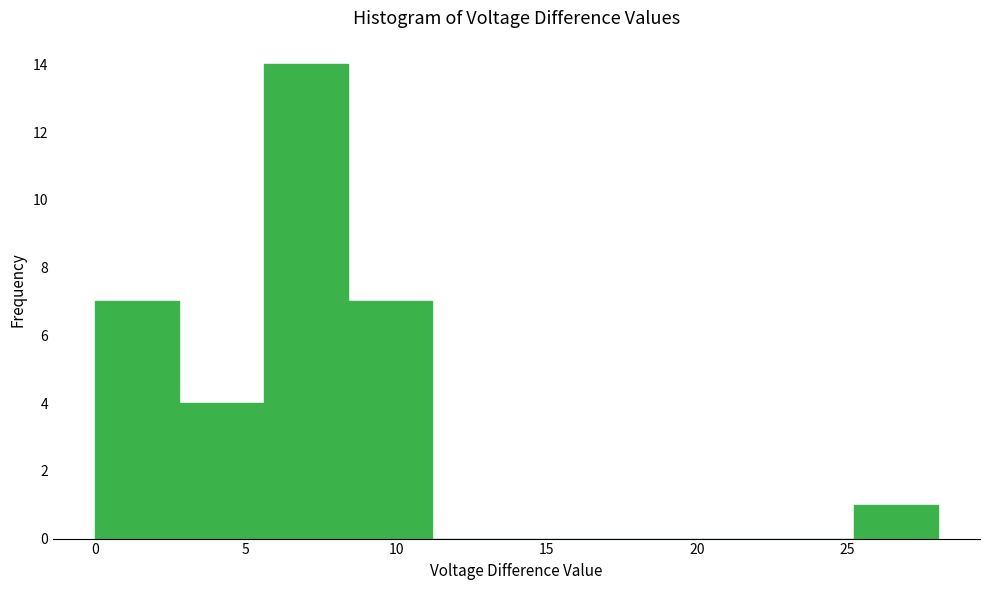

Reading left to right, transcribe this chart: for each bar, give the range it covers on the x-axis and its height. Neither the bar edges nor the heights are printed on the chart, so give them approximately, as read against the axes.

0.0 to 2.8: 7
2.8 to 5.6: 4
5.6 to 8.4: 14
8.4 to 11.2: 7
11.2 to 14.0: 0
14.0 to 16.8: 0
16.8 to 19.6: 0
19.6 to 22.4: 0
22.4 to 25.2: 0
25.2 to 28.0: 1